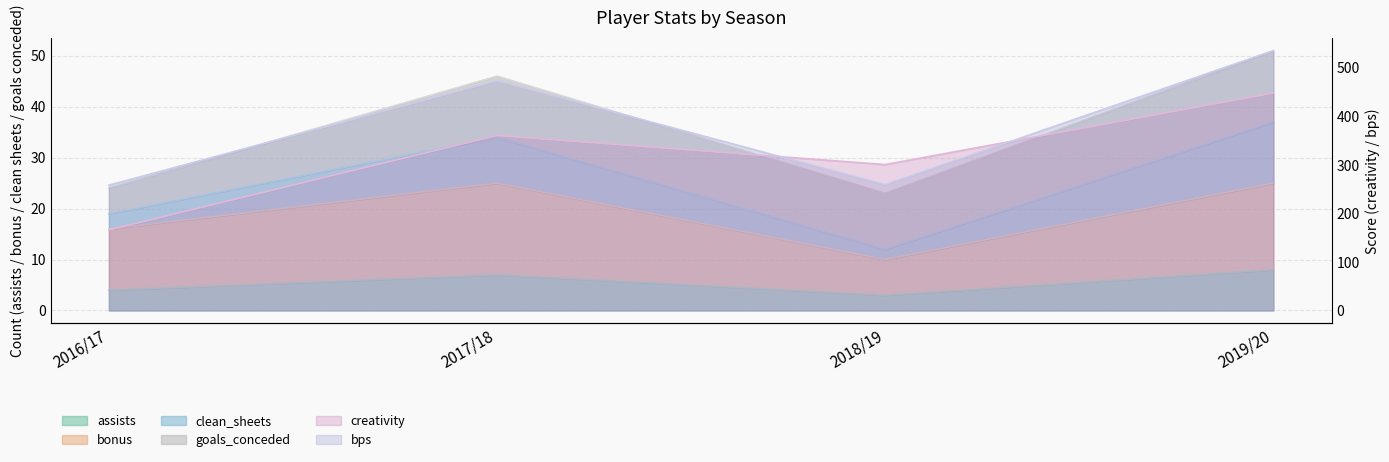

What is the label of the 2nd point from the left?

2017/18